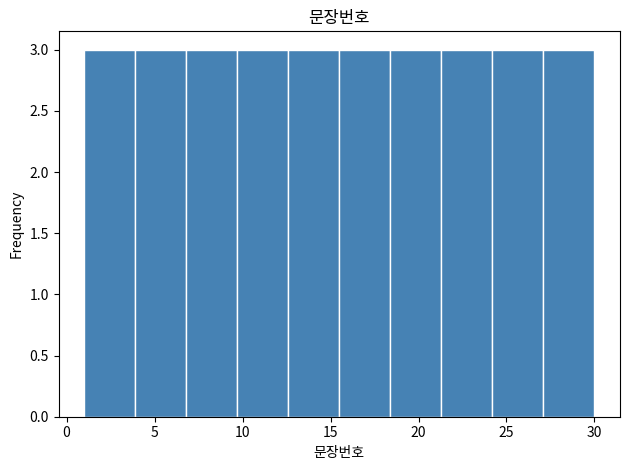

Reading left to right, transcribe this chart: for each bar, give the range it covers on the x-axis and its height. Neither the bar edges nor the heights are printed on the chart, so give them approximately, as read against the axes.

1.0 to 3.9: 3
3.9 to 6.8: 3
6.8 to 9.7: 3
9.7 to 12.6: 3
12.6 to 15.5: 3
15.5 to 18.4: 3
18.4 to 21.3: 3
21.3 to 24.2: 3
24.2 to 27.1: 3
27.1 to 30.0: 3